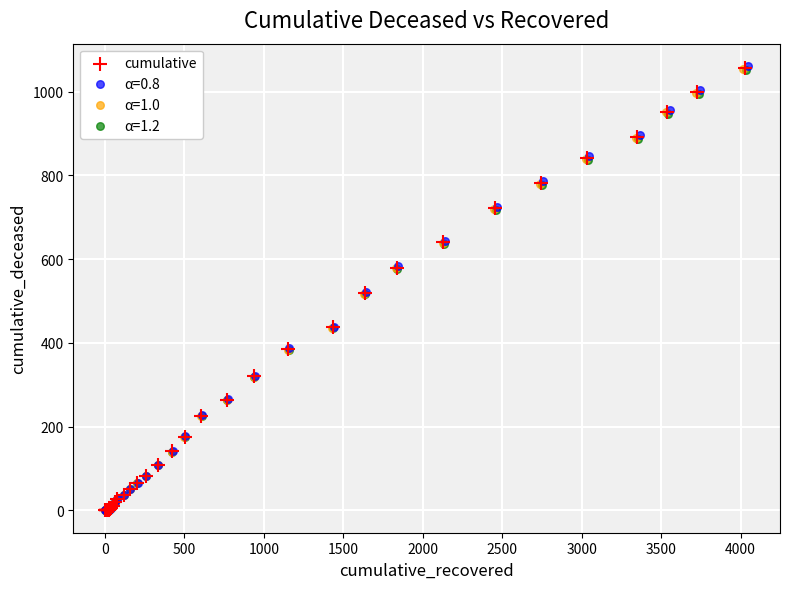

Which series has the largest Y range (max minus min)?

α=0.8